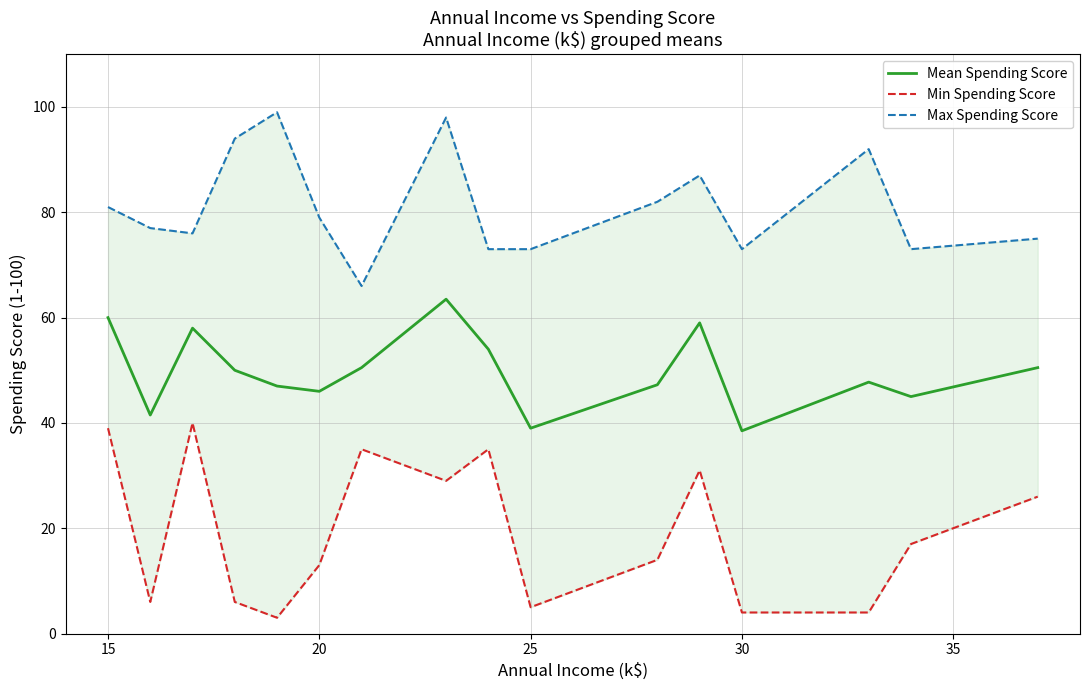

Which series has the largest range (max minus min)?

Min Spending Score